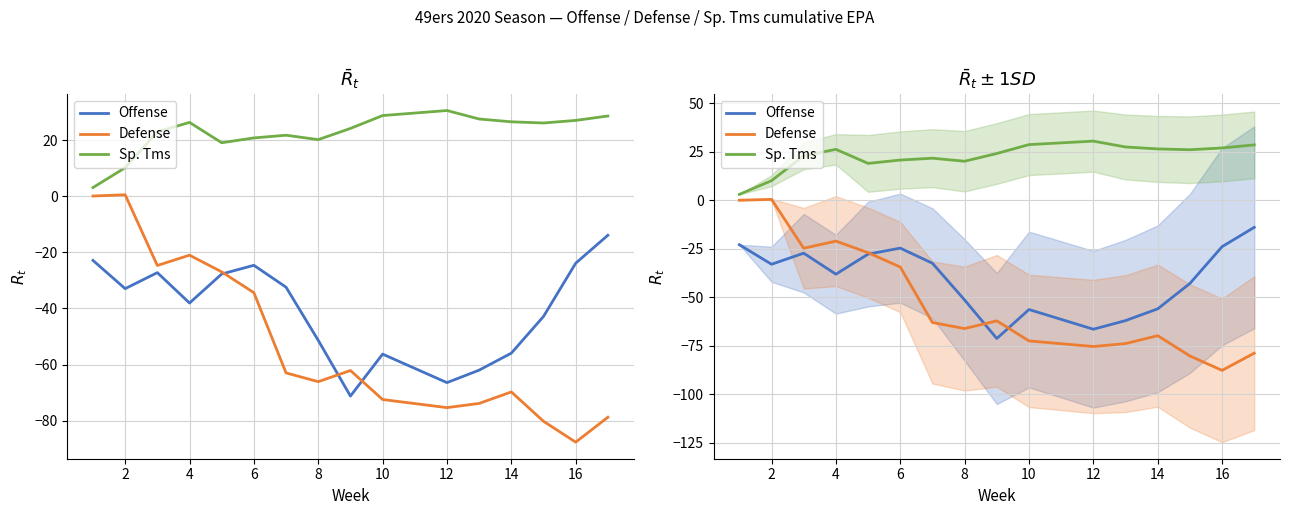

What is the value of the Defense point at the 7th from the left?

-63.0